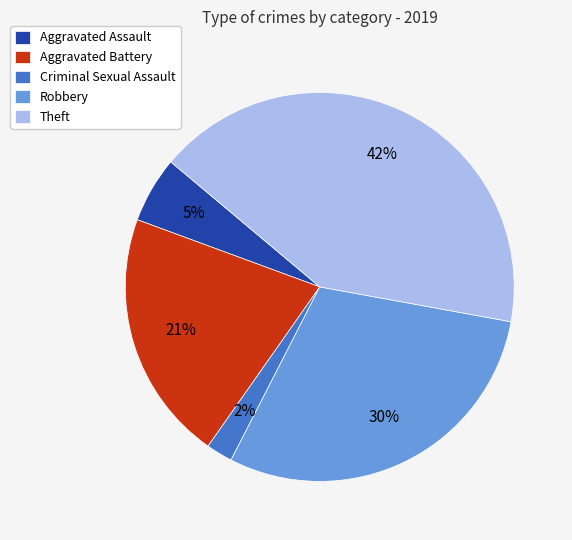

Is there any slice that represents more than half of the pie?

No